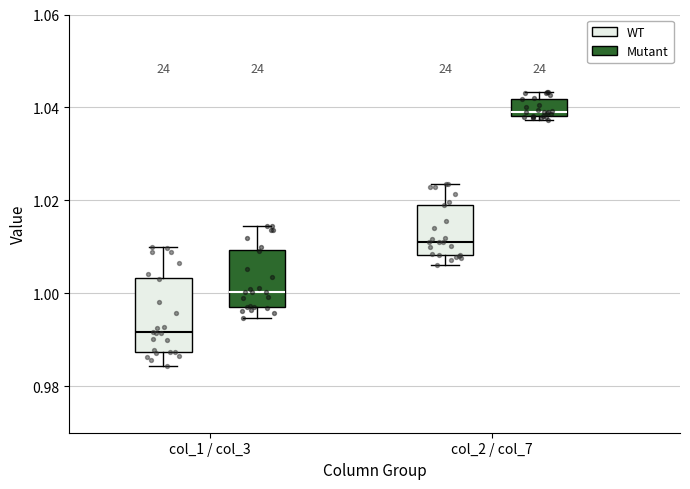

Which box has the highest median line?

col_2 / col_7 (Mutant)